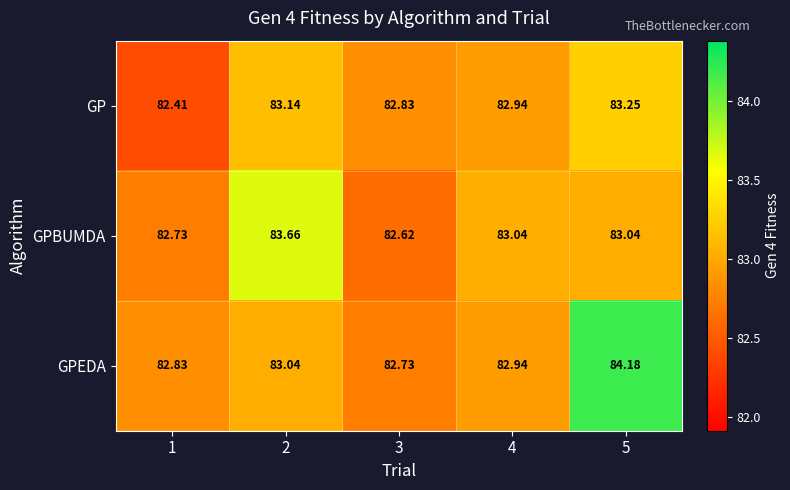

Rank the series by their maximum value, from lowest to highest.

GP, GPBUMDA, GPEDA